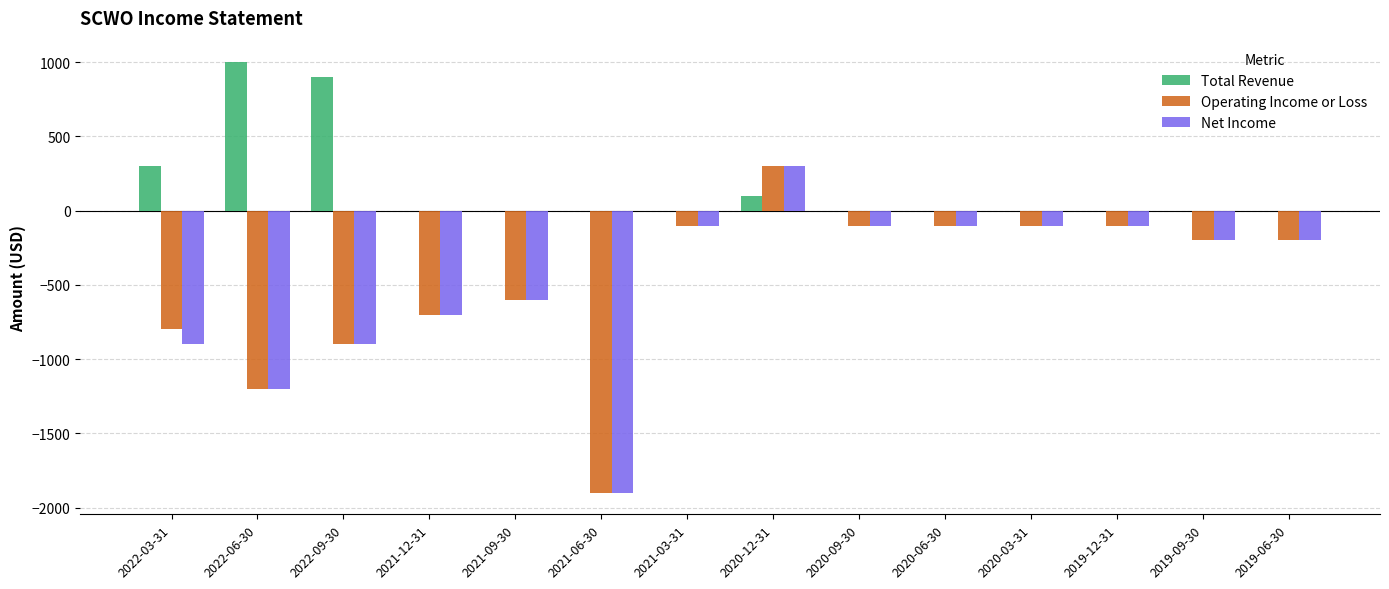

What is the sum of the Operating Income or Loss values at 2021-06-30 and 2021-09-30?

-2500